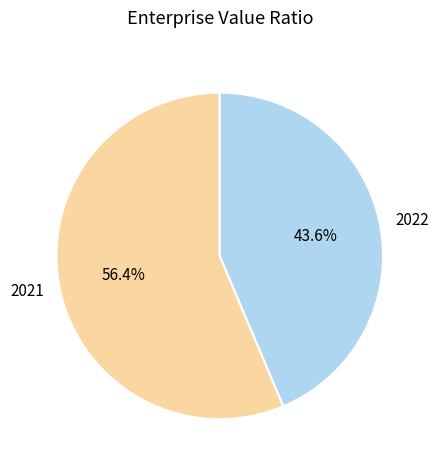

Between 2021 and 2022, which is larger?

2021